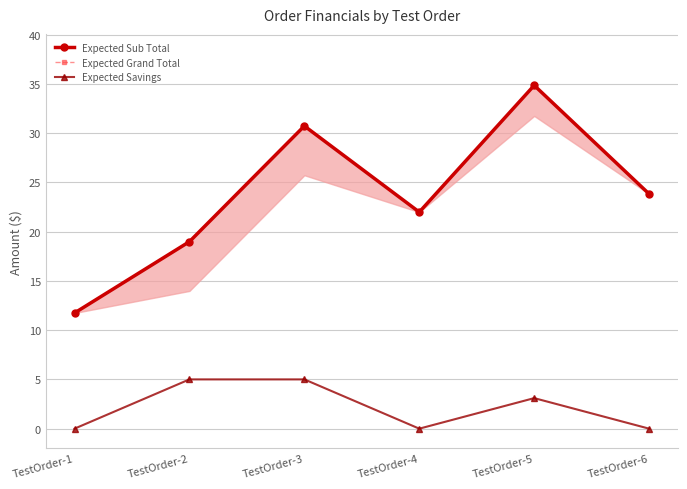

True or false: Expected Grand Total and Expected Savings intersect in this chart.

False